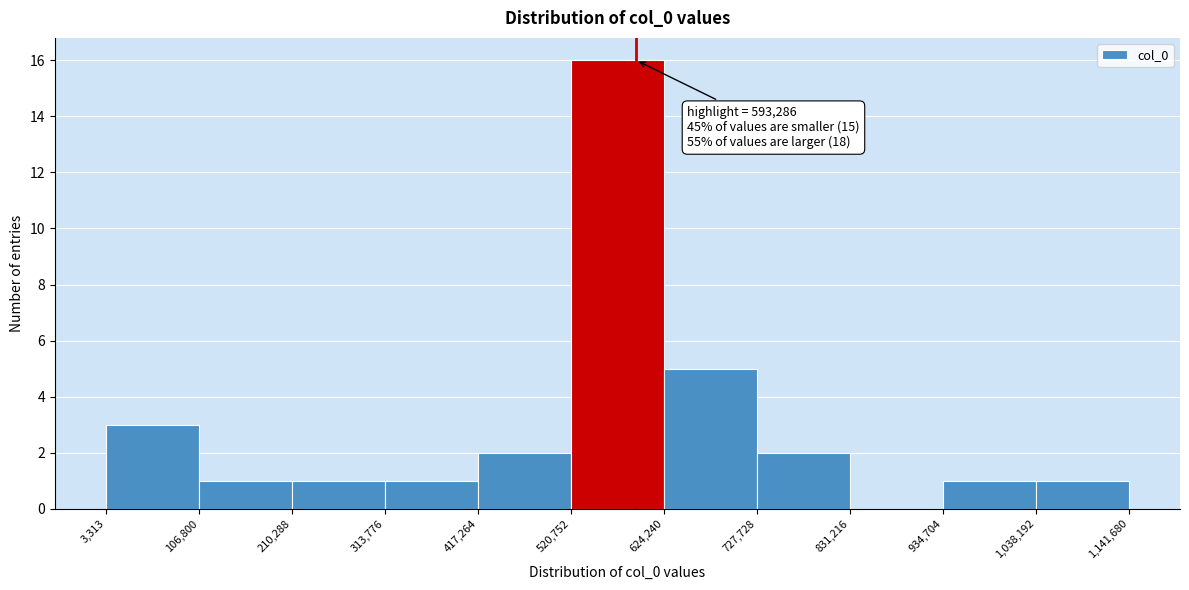

Over which range of the x-axis is the bar tallest?

520,752 to 624,240